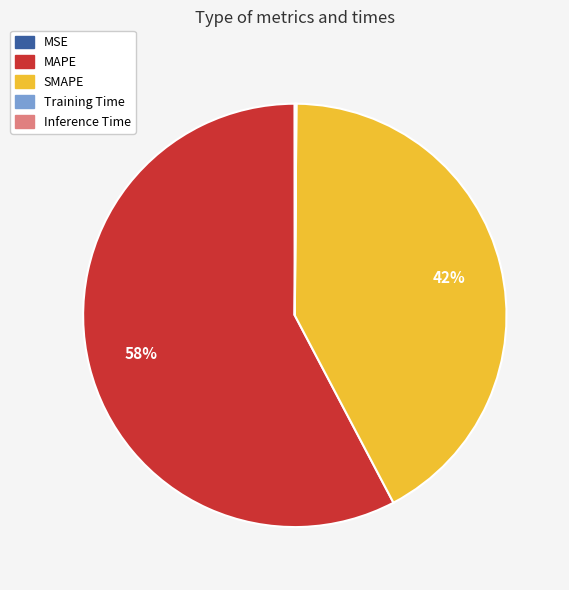

To the nearest percent, what portion does SMAPE represent?

42%